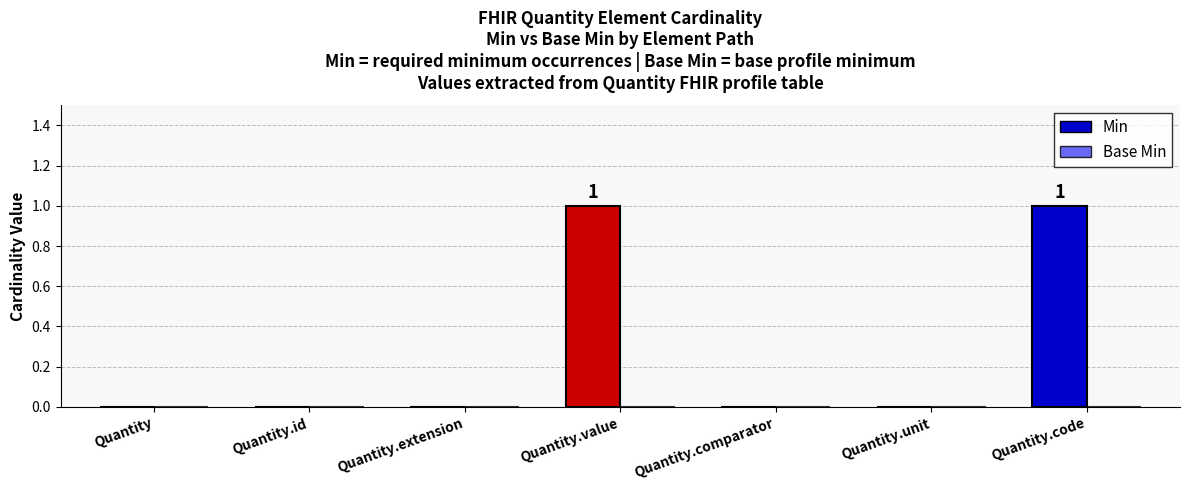

Which series changed the most between Quantity.extension and Quantity.comparator?

Min